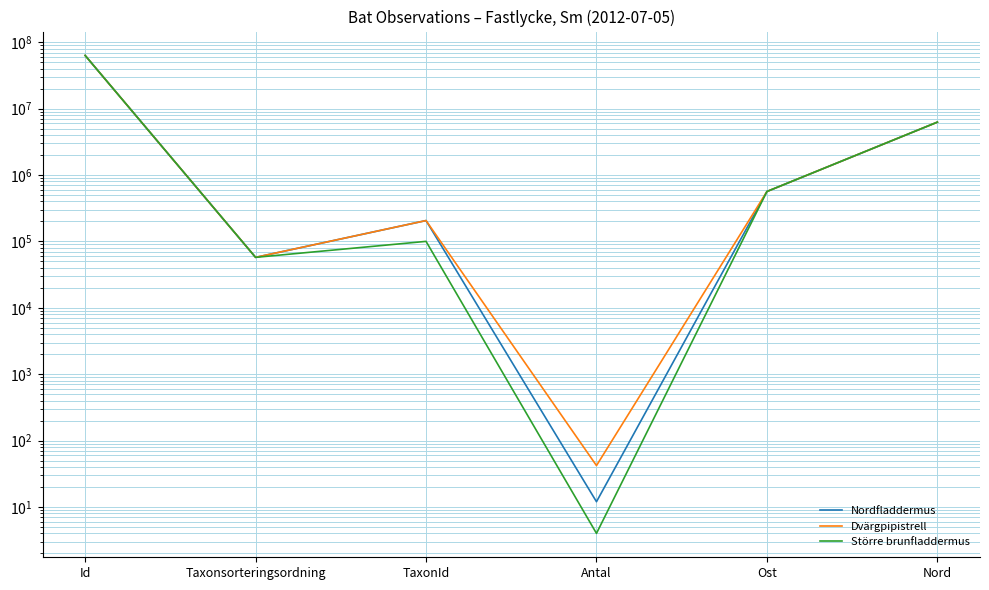

Between TaxonId and Antal, which series saw the biggest shift?

Nordfladdermus